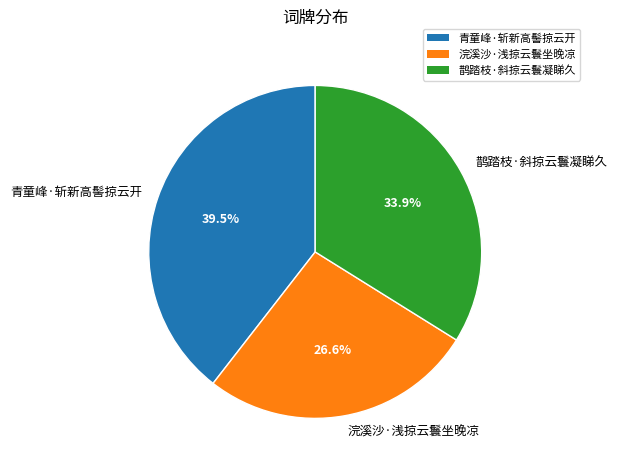

To the nearest percent, what is the average slice percentage?

33%